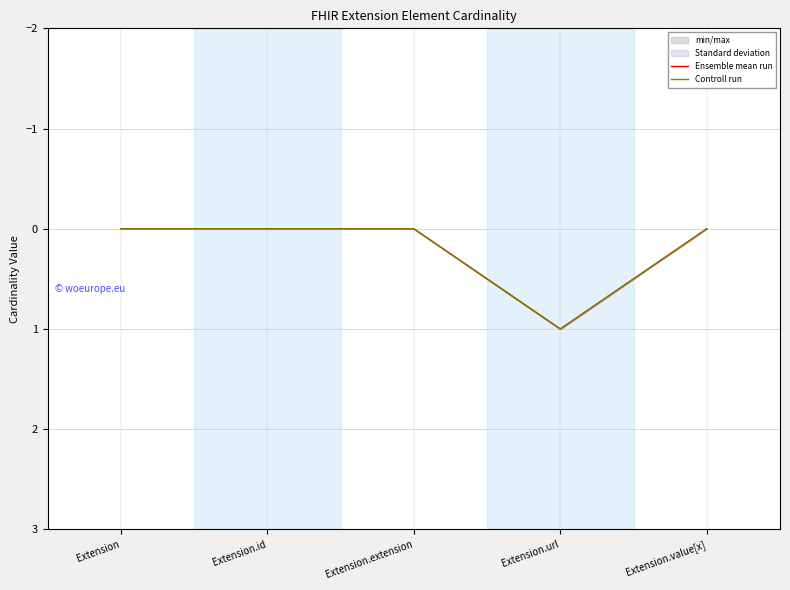

Rank the series at Extension.url from lowest to highest value.

Ensemble mean run, Controll run